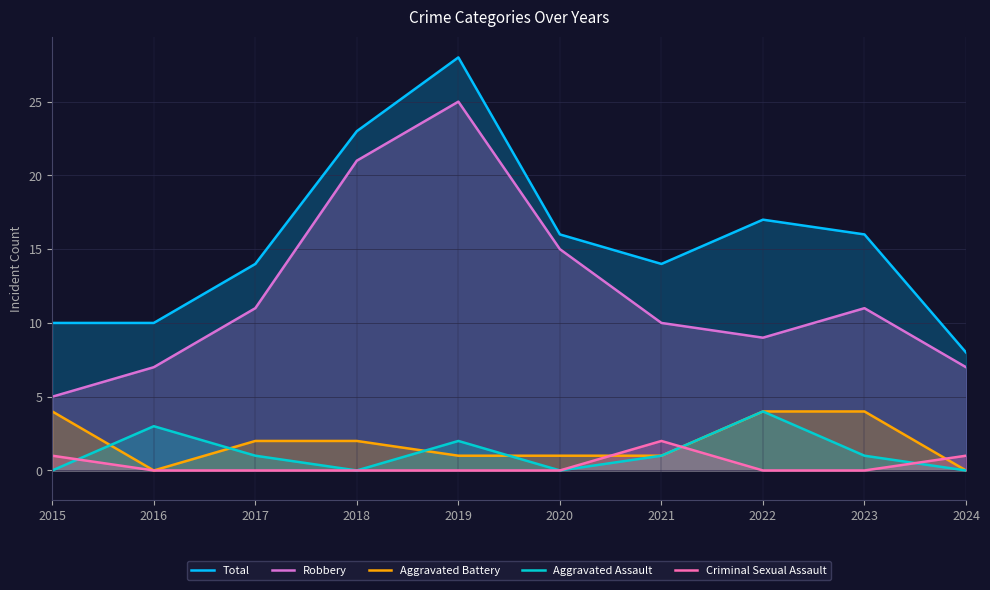

Reading right to left, extract all data points from this chart.

Total: 2024=8	2023=16	2022=17	2021=14	2020=16	2019=28	2018=23	2017=14	2016=10	2015=10
Robbery: 2024=7	2023=11	2022=9	2021=10	2020=15	2019=25	2018=21	2017=11	2016=7	2015=5
Aggravated Battery: 2024=0	2023=4	2022=4	2021=1	2020=1	2019=1	2018=2	2017=2	2016=0	2015=4
Aggravated Assault: 2024=0	2023=1	2022=4	2021=1	2020=0	2019=2	2018=0	2017=1	2016=3	2015=0
Criminal Sexual Assault: 2024=1	2023=0	2022=0	2021=2	2020=0	2019=0	2018=0	2017=0	2016=0	2015=1